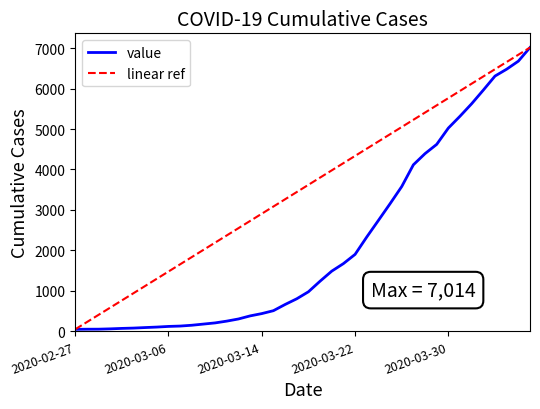

Which series has the largest total across all categories?

linear ref